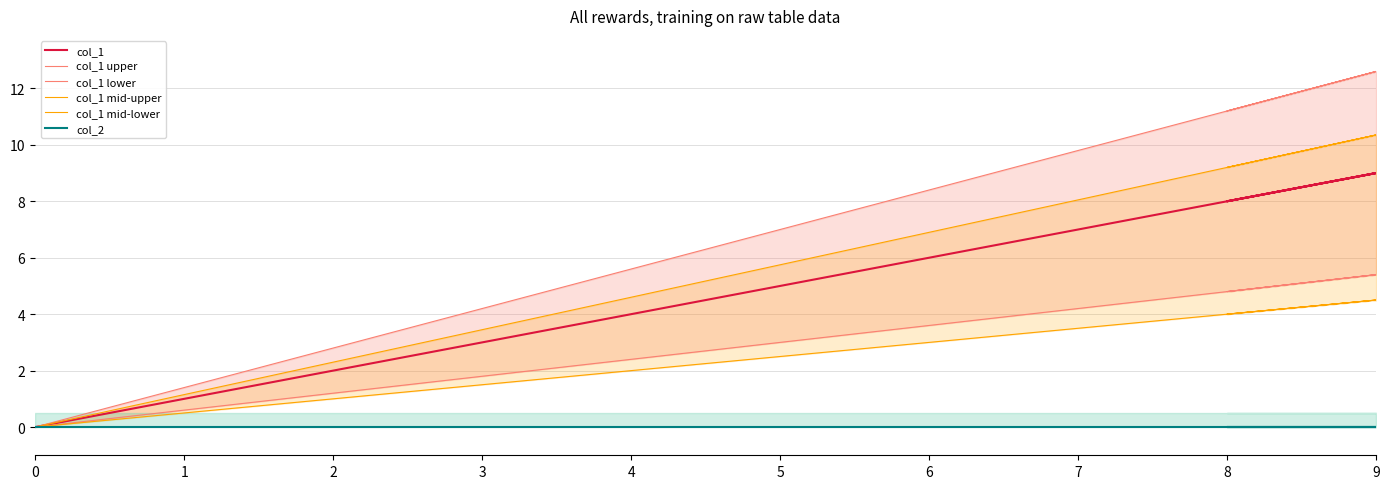

Which has a higher value, 7 or 0?

7